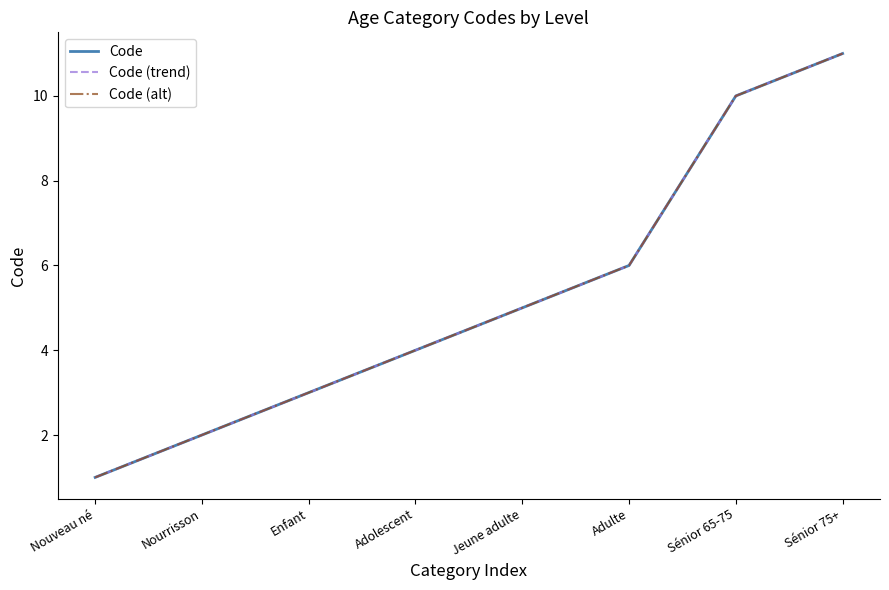

Is this an area chart (filled region under the line)?

No